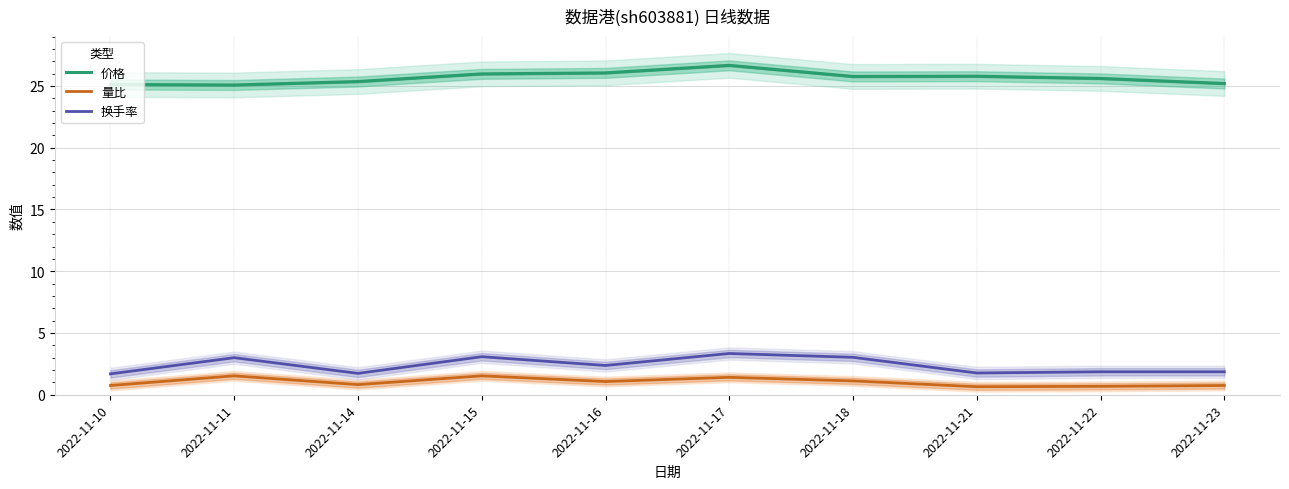

What is the sum of all 价格 values?

256.6